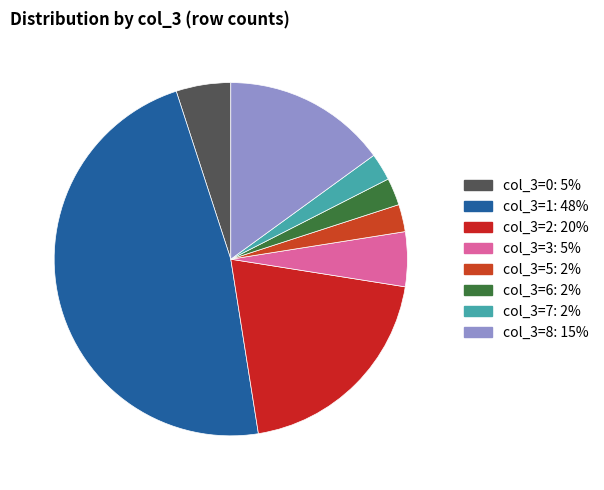

How many slices are in this pie chart?

8